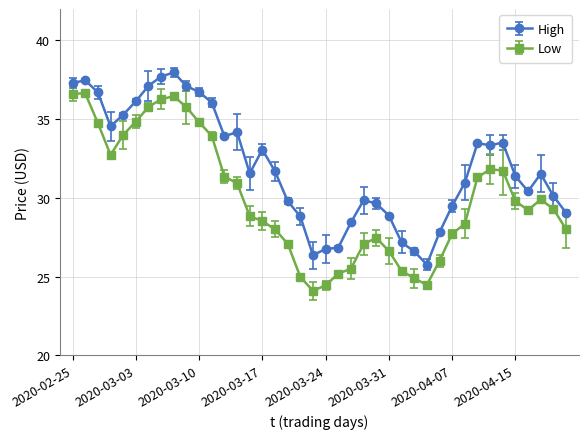

What are all the series names shown in the legend?

High, Low